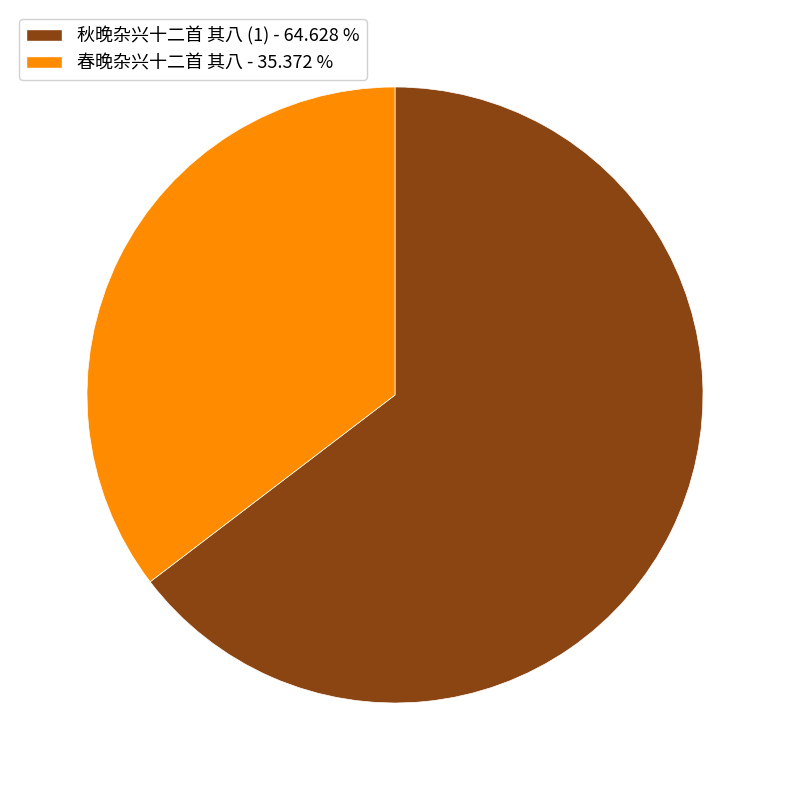

Combined, do 春晚杂兴十二首 其八 - 35.372 % and 秋晚杂兴十二首 其八 (1) - 64.628 % account for over 50%?

Yes